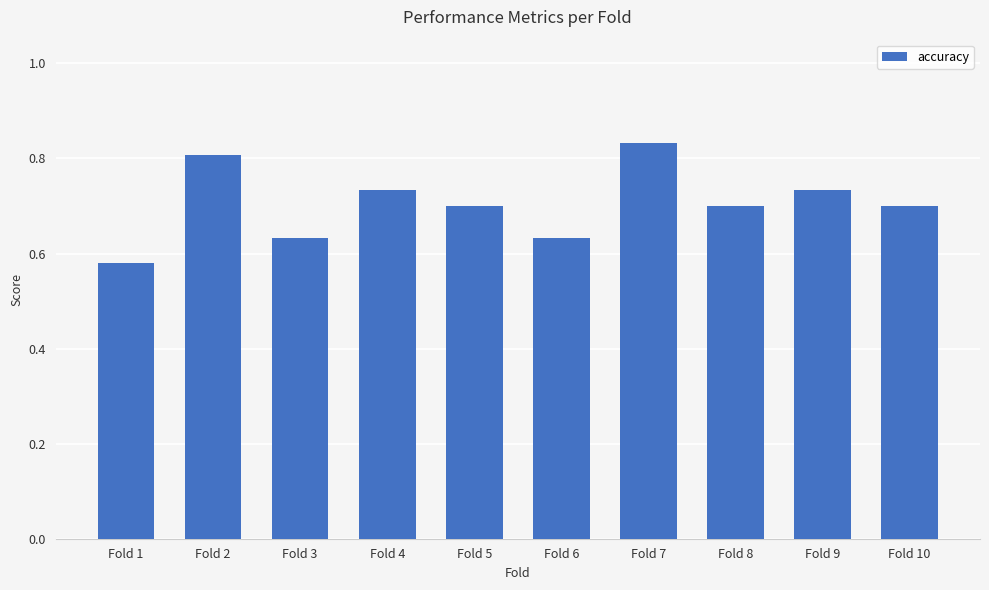

Which label corresponds to the smallest value in the chart?

Fold 1